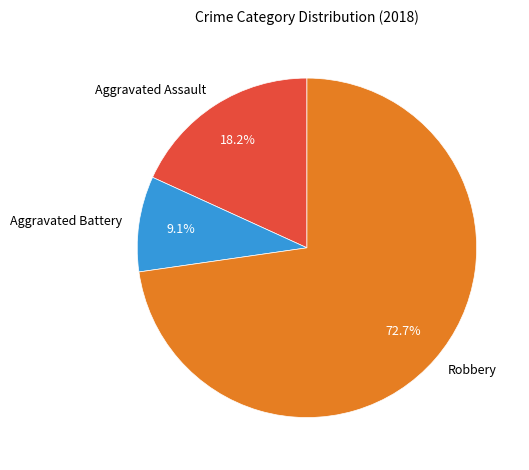

Which slice represents more than half of the pie?

Robbery